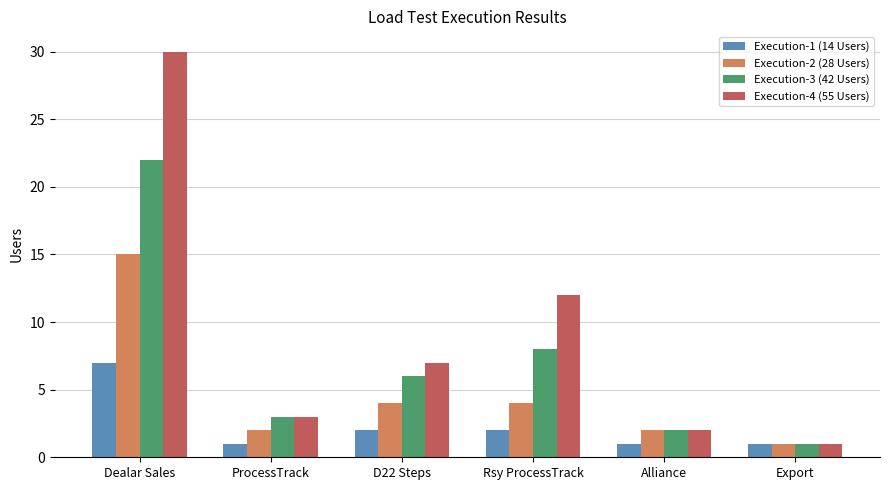

Does the chart contain any negative values?

No